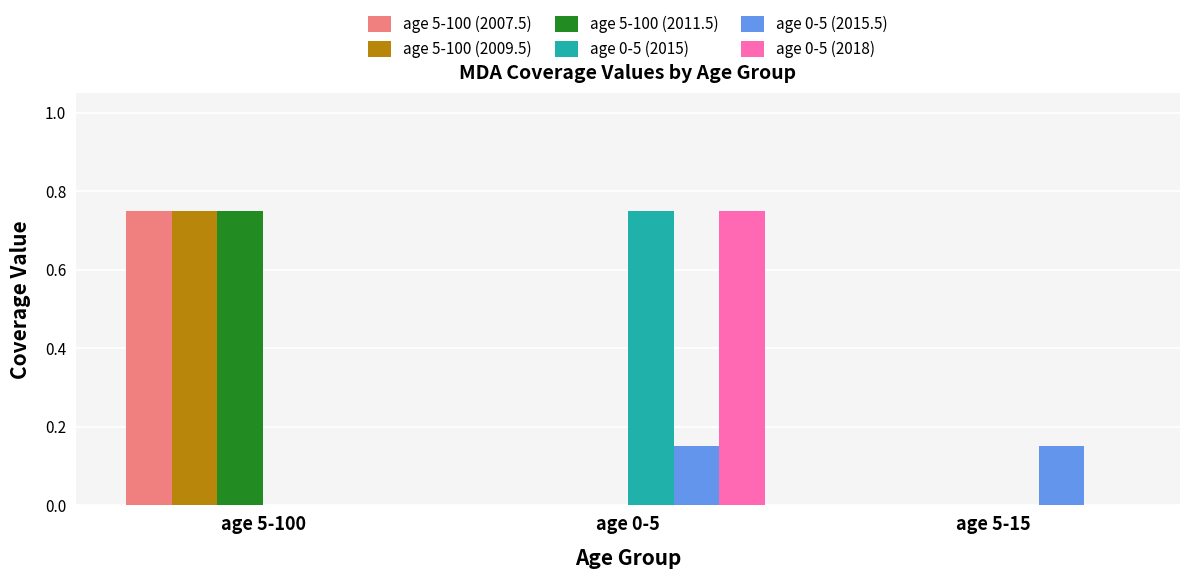

The age 0-5 (2015) series shows 0.0 at age 5-15. True or false?

True